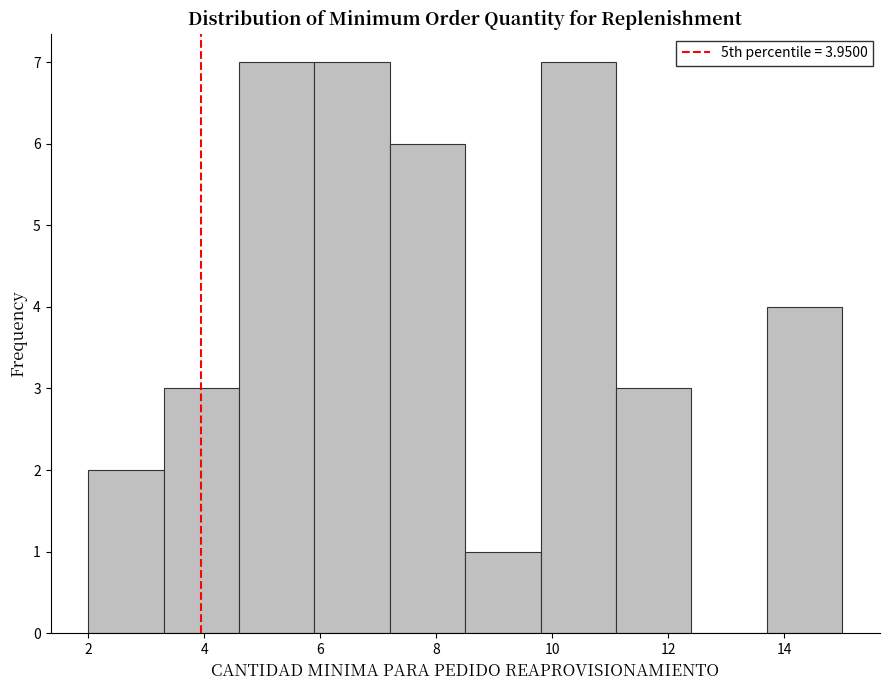

What is the height of the bar covering 4.6 to 5.9 on the x-axis? Neither the bar edges nor the heights are printed on the chart, so give them approximately, as read against the axes.

7